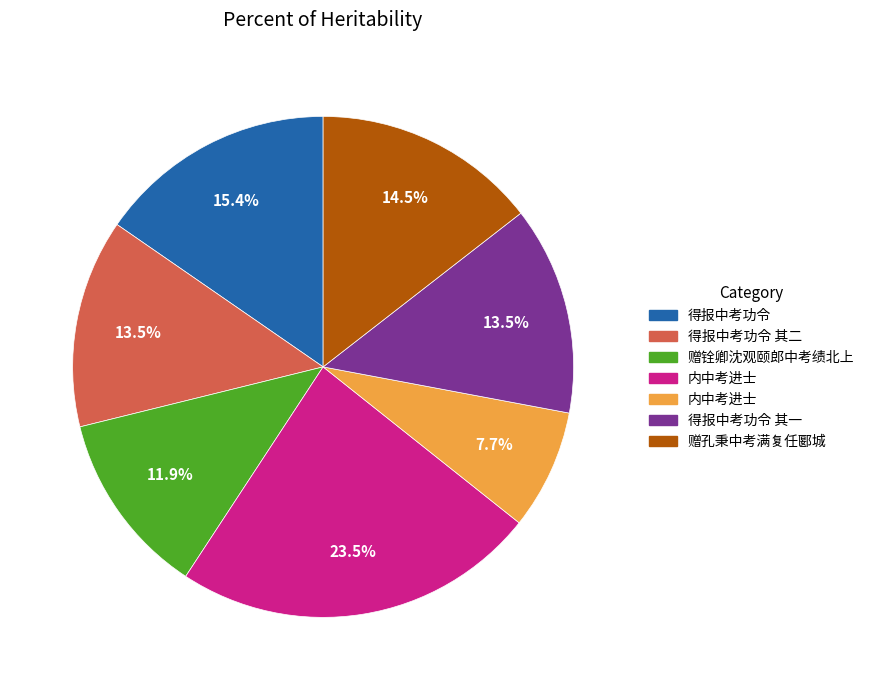

Is there any slice that represents more than half of the pie?

No